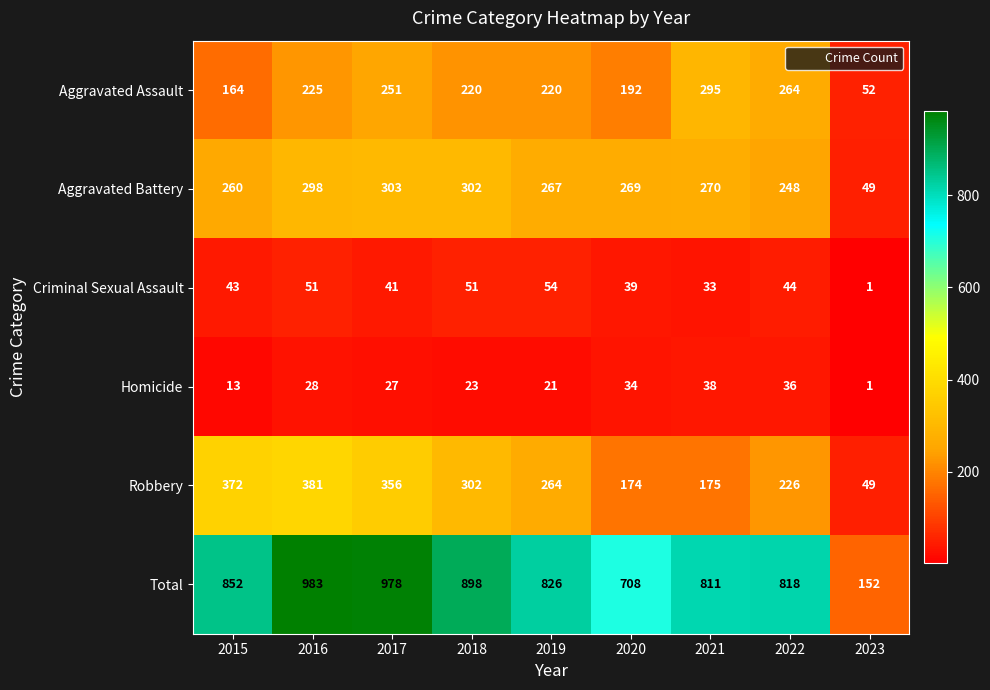

What is the average value of the Total series?

781